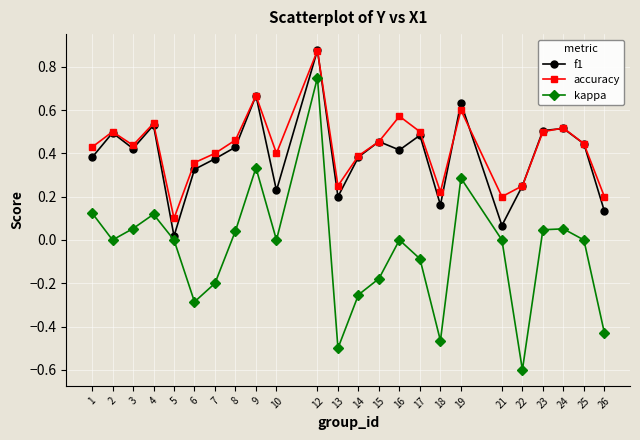

True or false: f1 has a value of 0.2 at 17.

False